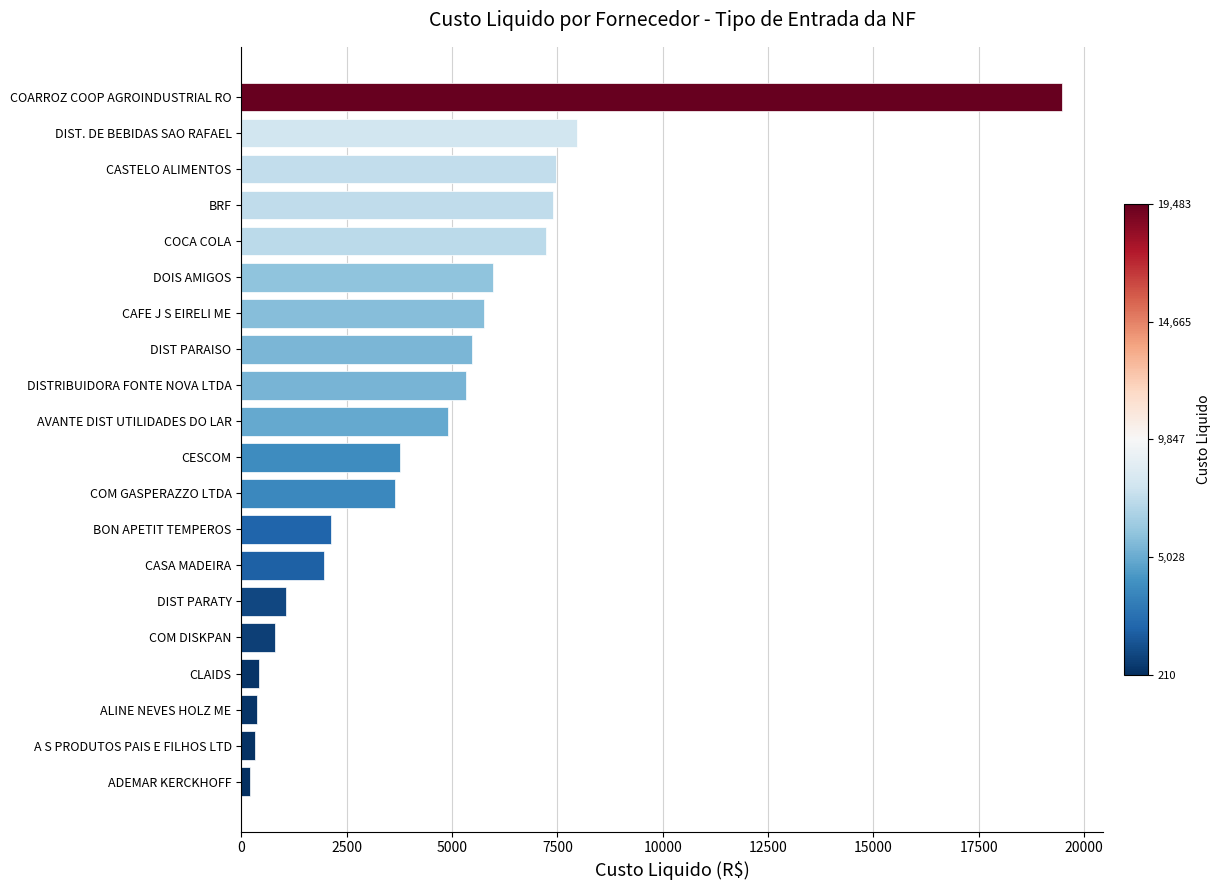

The chart shows a value of 7971.3 at DIST. DE BEBIDAS SAO RAFAEL. True or false?

True